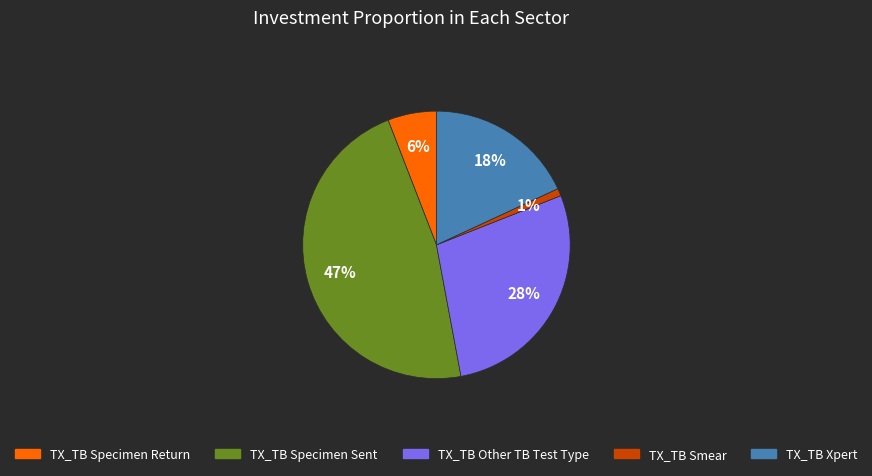

What percentage is the TX_TB Smear slice, to the nearest percent?

1%